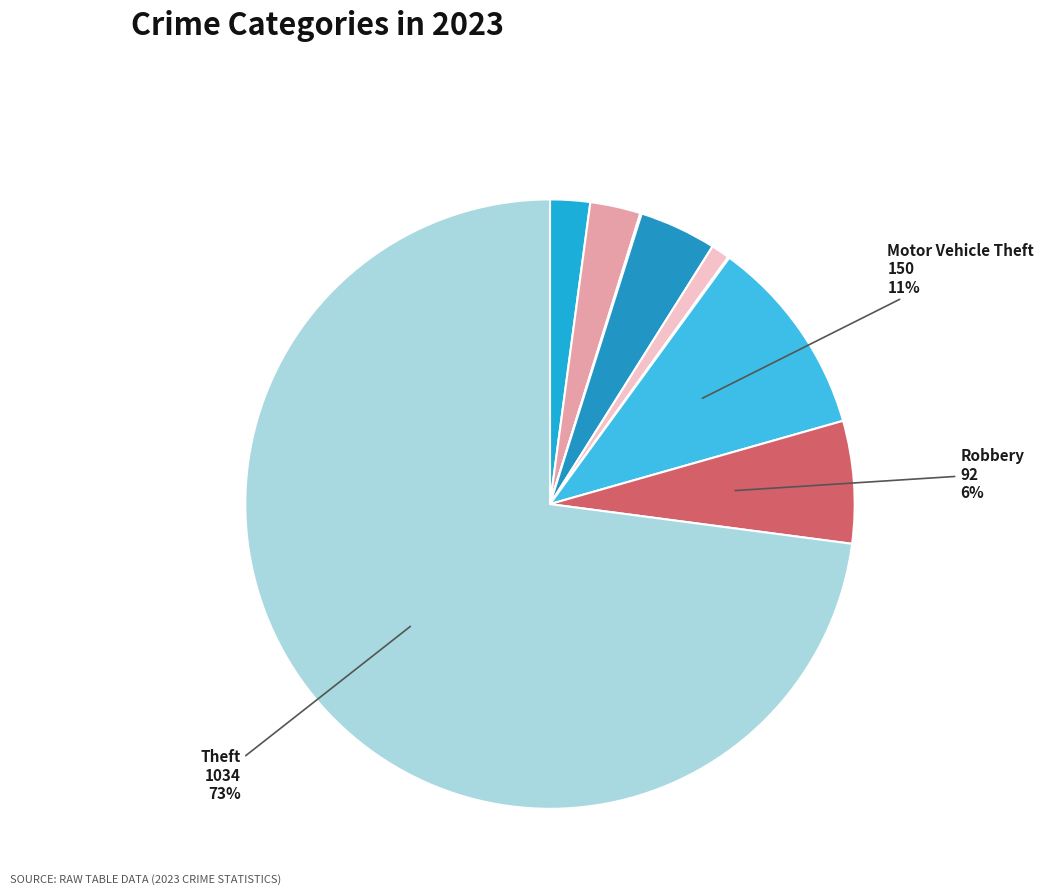

Rank the categories by value from lowest to highest.

Arson, Homicide, Criminal Sexual Assault, Aggravated Assault, Aggravated Battery, Burglary, Robbery, Motor Vehicle Theft, Theft